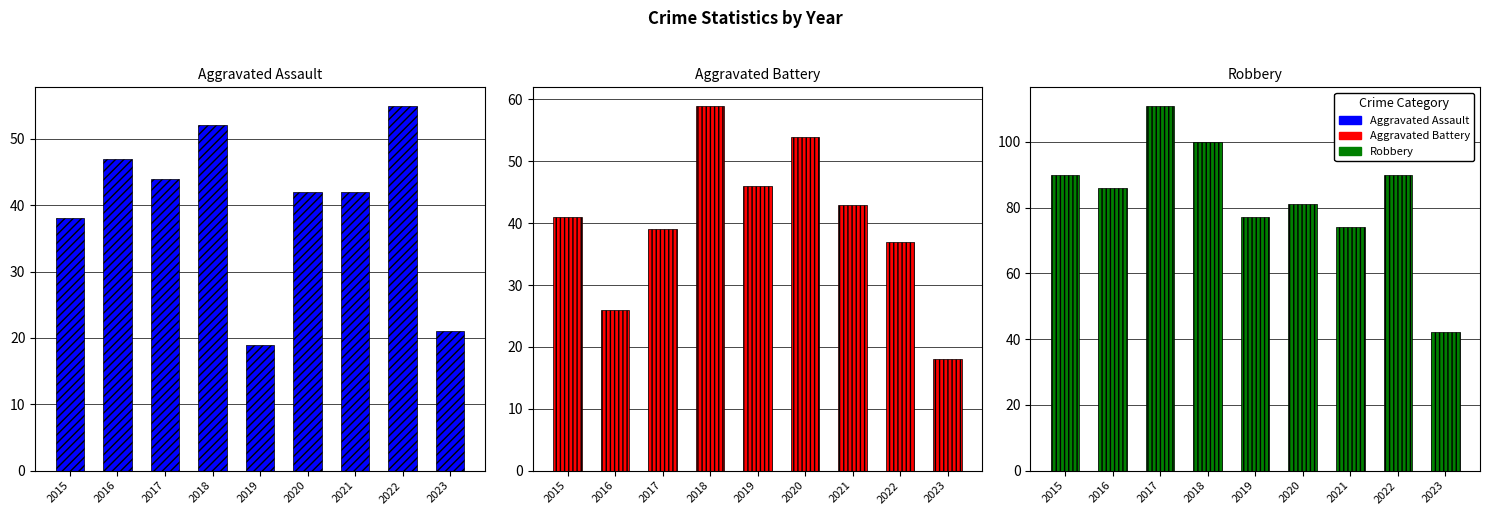

Does the chart contain any negative values?

No